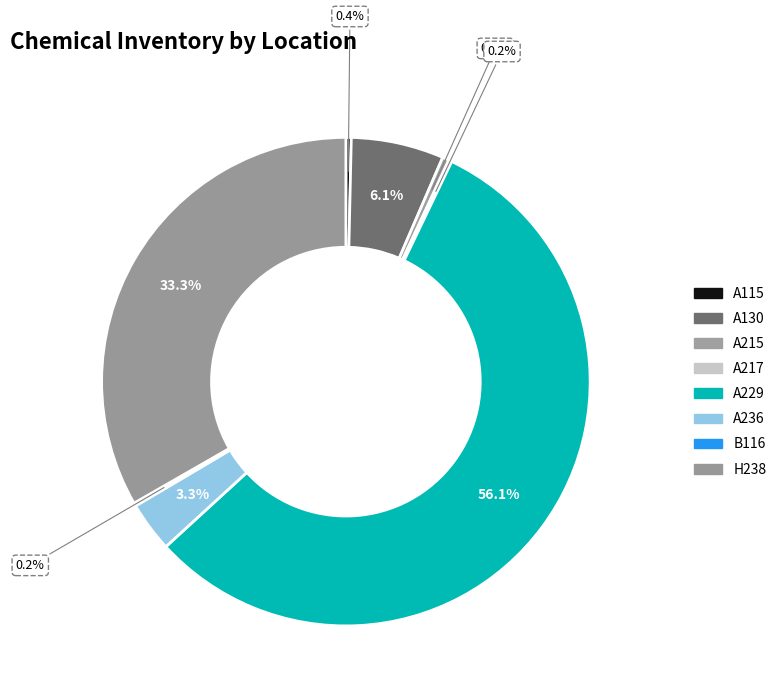

Approximately how many times larger is the value at B116 compared to A217?

1.0